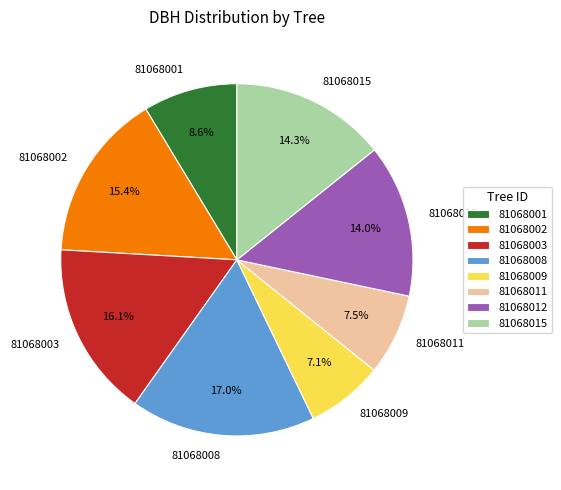

Which has a higher value, 81068002 or 81068008?

81068008